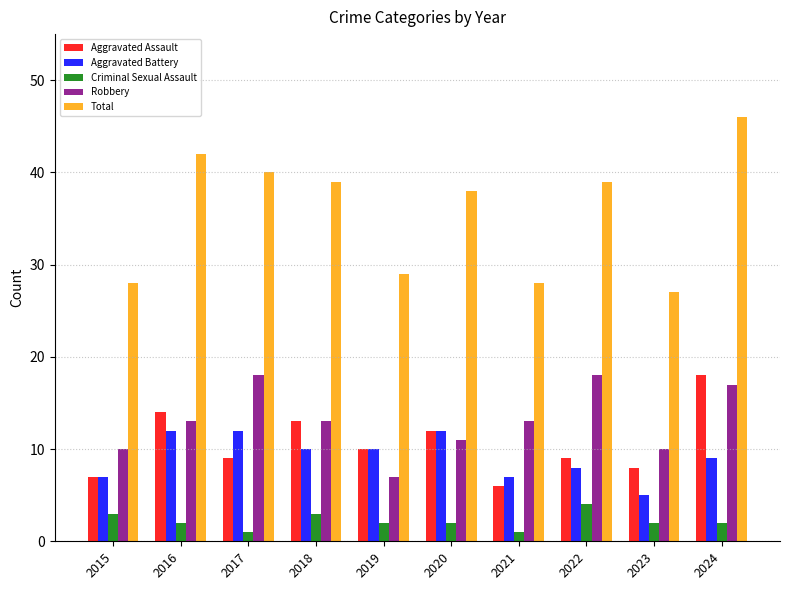

What are all the series names shown in the legend?

Aggravated Assault, Aggravated Battery, Criminal Sexual Assault, Robbery, Total